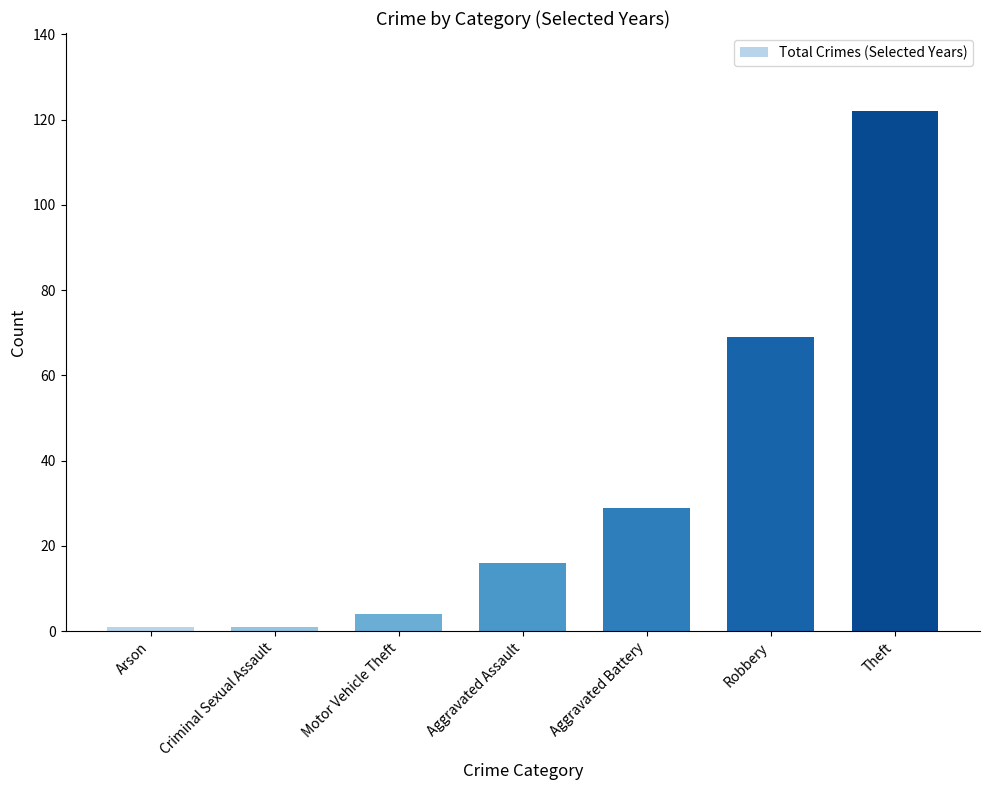

What is the label of the 7th bar from the left?

Theft